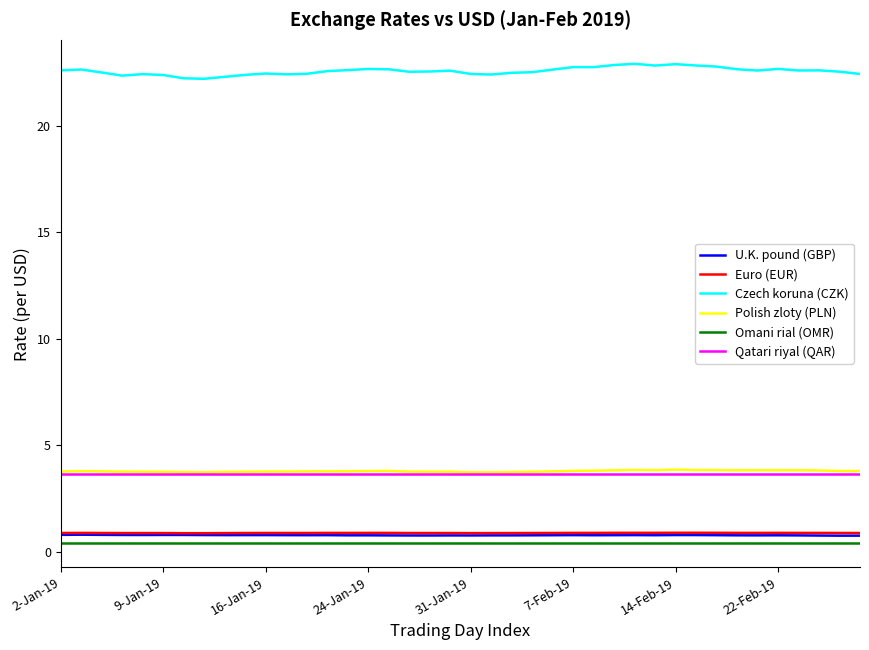

True or false: Czech koruna (CZK) and Omani rial (OMR) intersect in this chart.

False